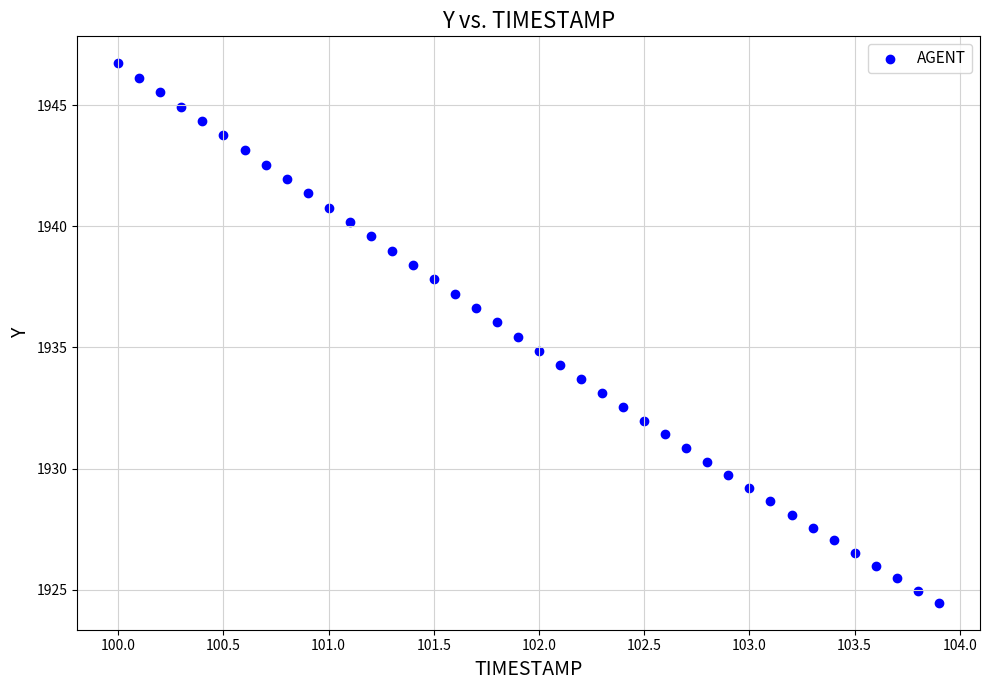

What is the range of Y values (max minus min)?

22.3